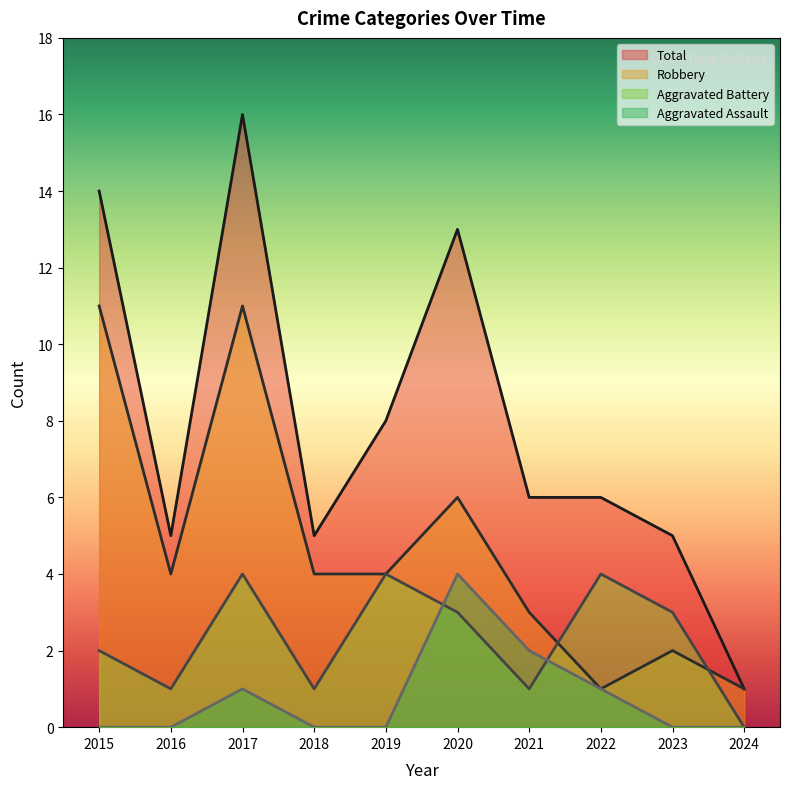

Reading left to right, transcribe all the data shown in this chart.

Aggravated Assault: 2015=0	2016=0	2017=1	2018=0	2019=0	2020=4	2021=2	2022=1	2023=0	2024=0
Aggravated Battery: 2015=2	2016=1	2017=4	2018=1	2019=4	2020=3	2021=1	2022=4	2023=3	2024=0
Robbery: 2015=11	2016=4	2017=11	2018=4	2019=4	2020=6	2021=3	2022=1	2023=2	2024=1
Total: 2015=14	2016=5	2017=16	2018=5	2019=8	2020=13	2021=6	2022=6	2023=5	2024=1